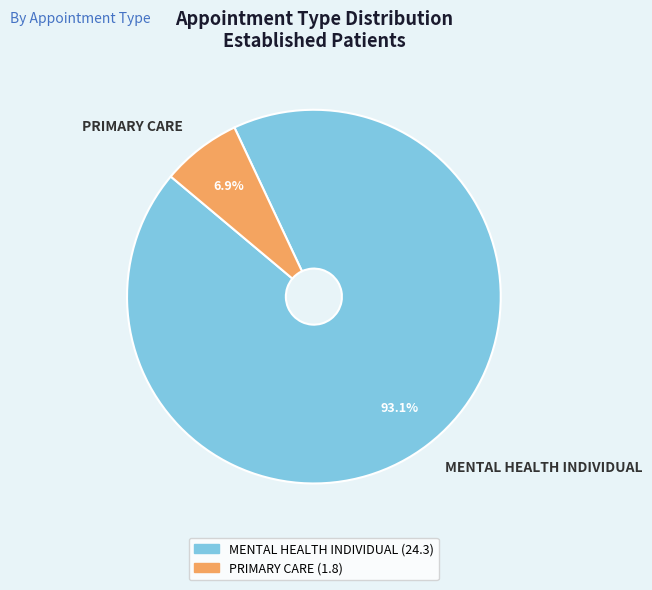

Count the number of slices in the pie.

2